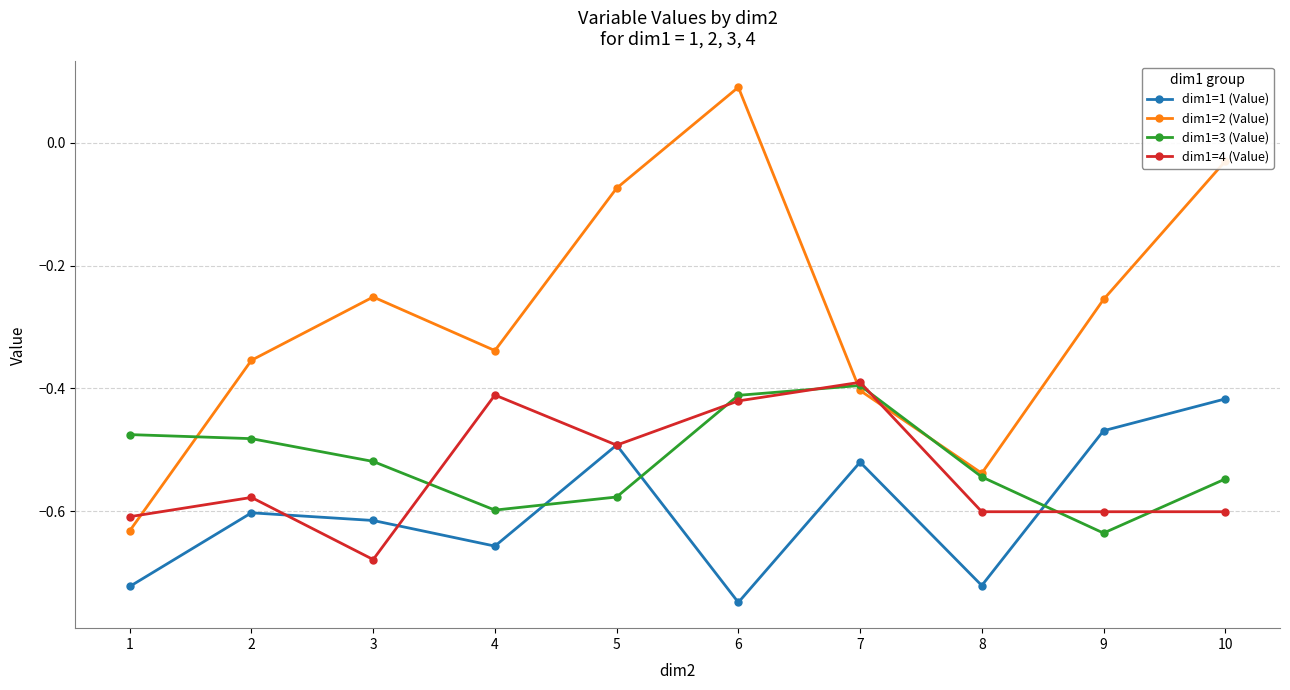

Is it true that dim1=1 (Value) equals -0.5 at 5?

True